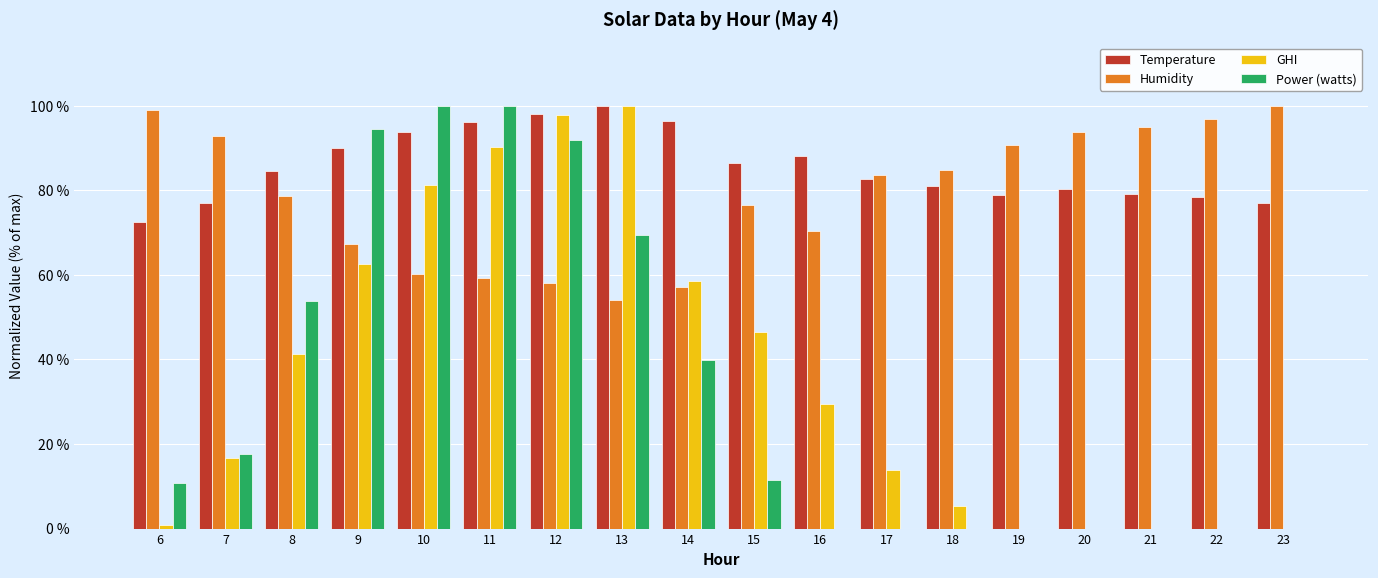

Between 11 and 19, which series saw the biggest shift?

Power (watts)